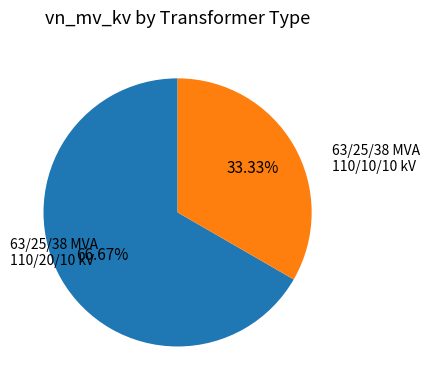

To the nearest percent, what is the average slice percentage?

50%